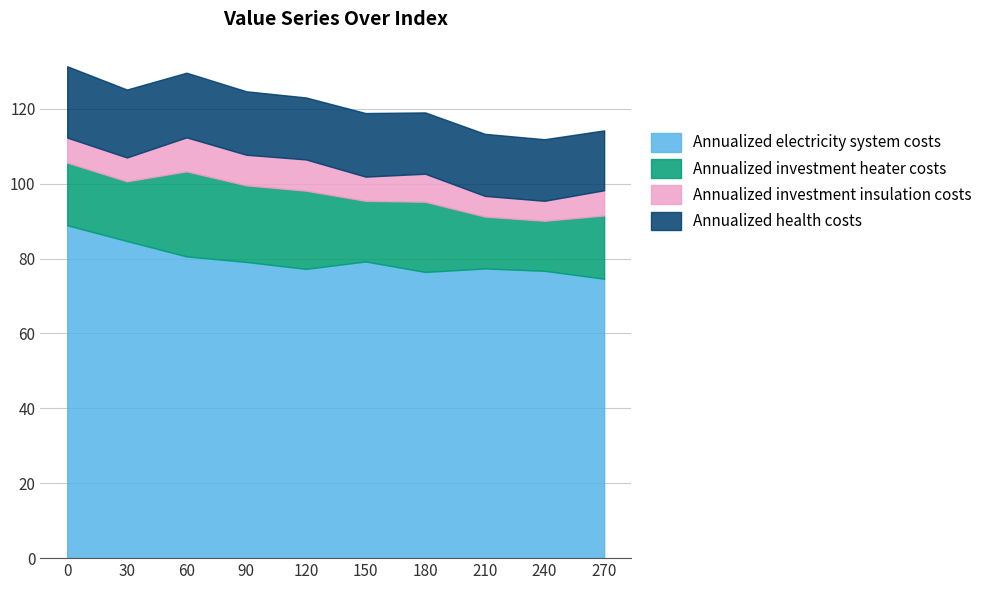

What is the minimum value for Annualized electricity system costs?

74.6